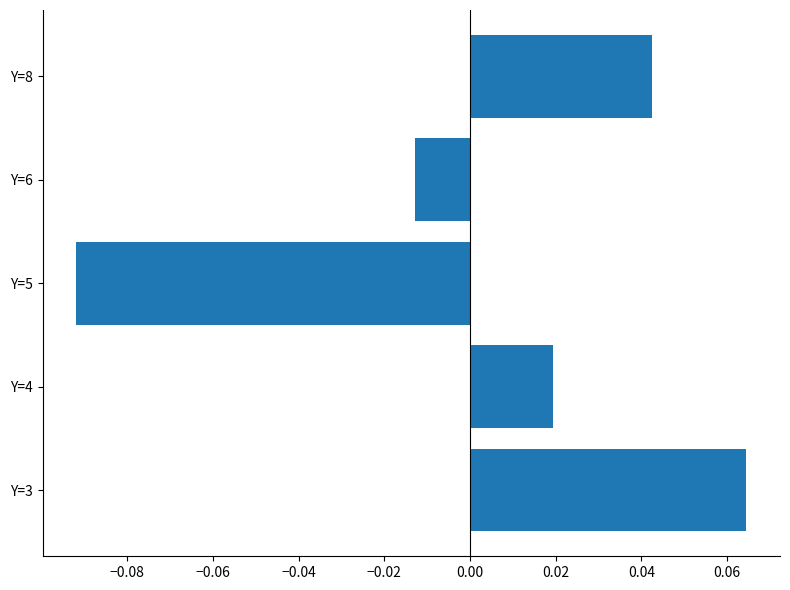

How many bars are there in total?

5